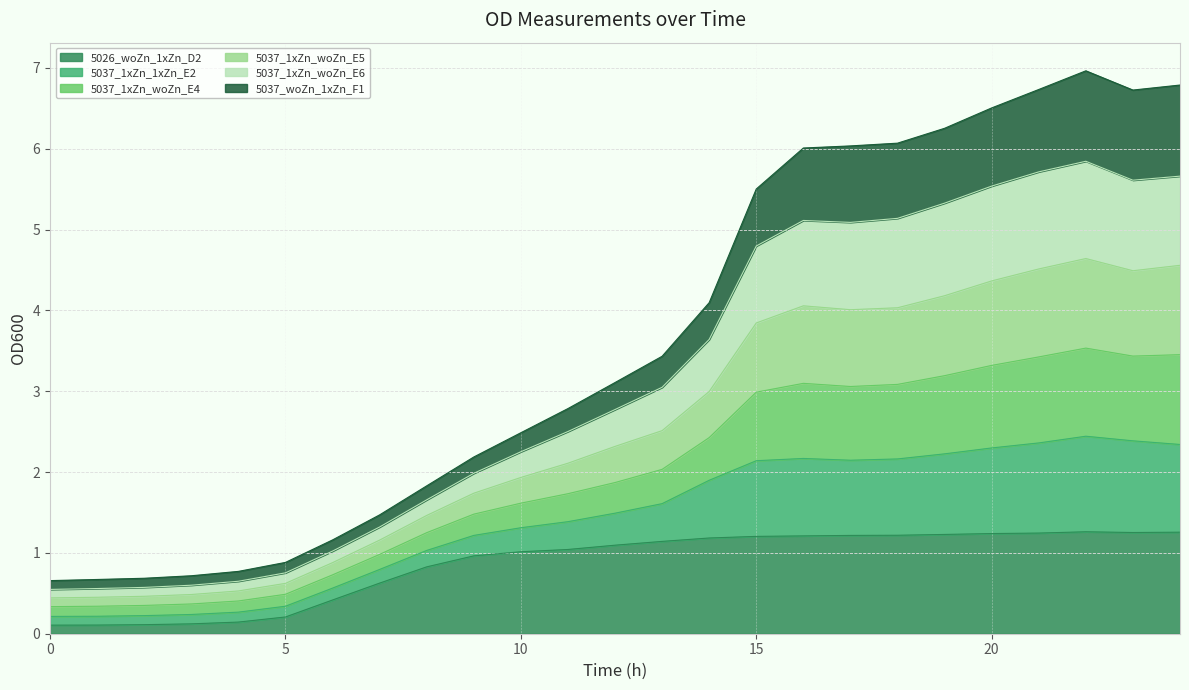

What is the difference between the highest and lowest values at 5?

0.7